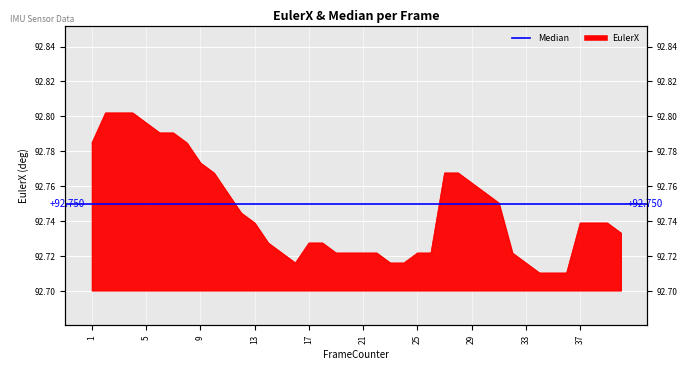

The value at 40 is 62.4. True or false?

False